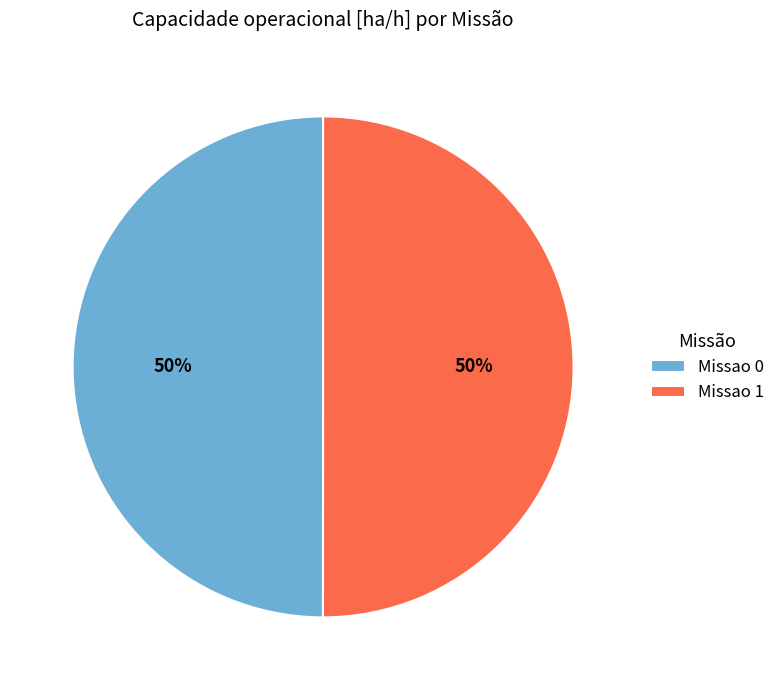

To the nearest percent, what portion does Missao 0 represent?

50%